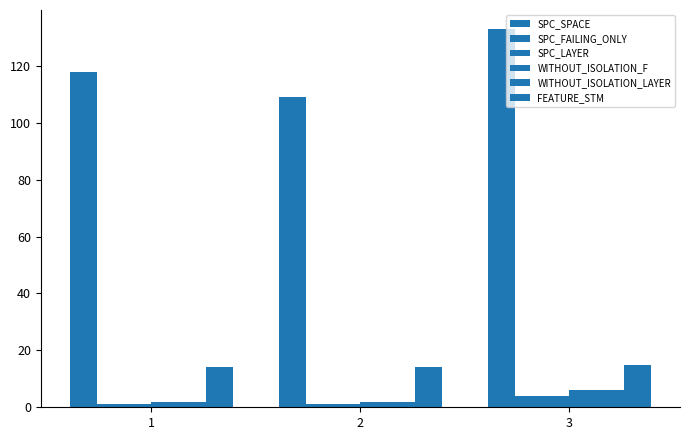

Count the number of categories in the chart.

3